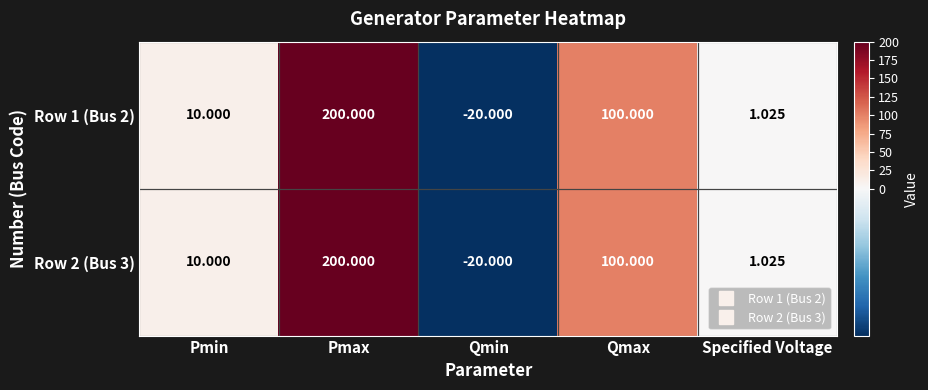

Which category has the lowest value across all series?

Qmin